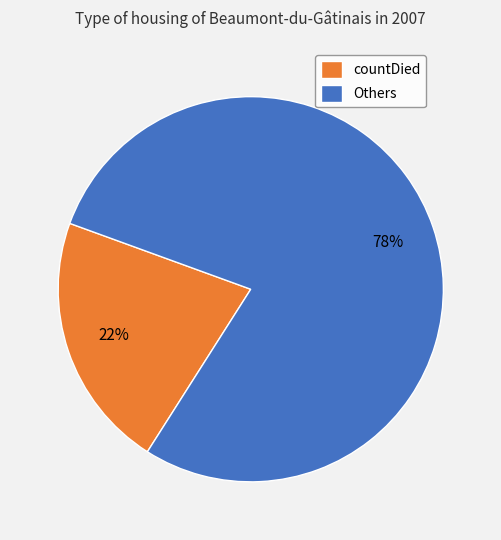

To the nearest percent, what is the combined percentage of Others and countDied?

100%